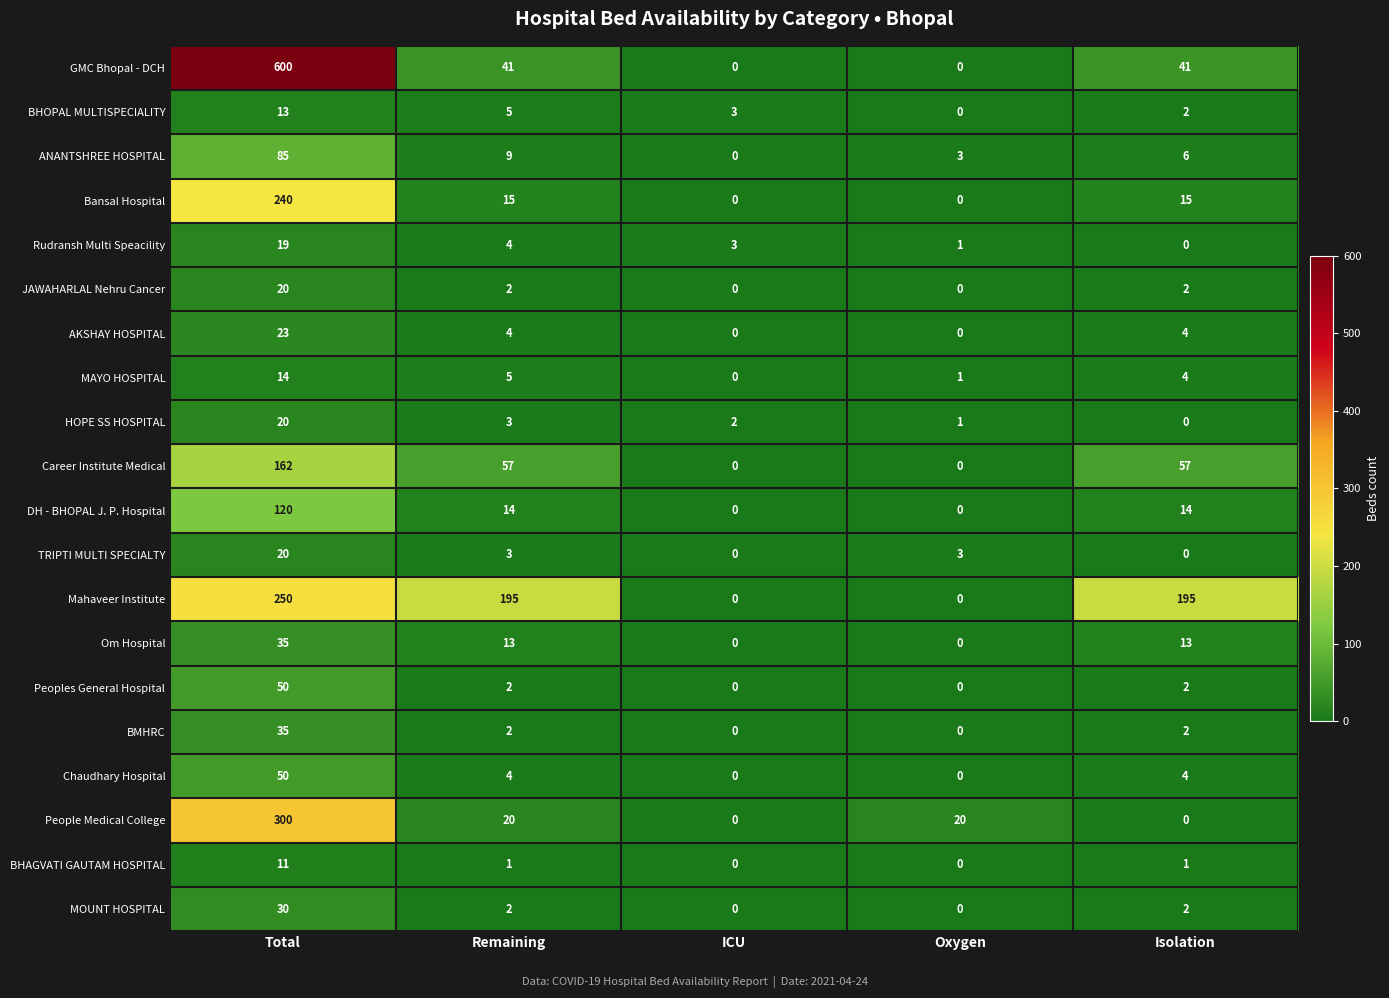

How many data points in MAYO HOSPITAL are less than 4?

2